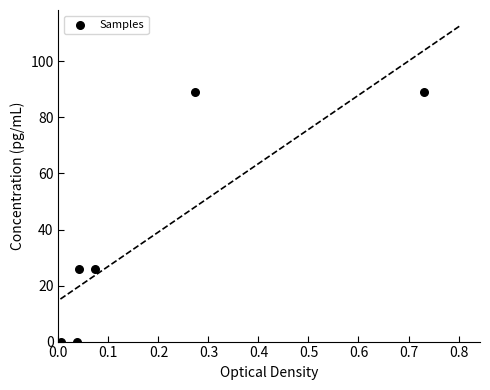

What is the average Y value?

38